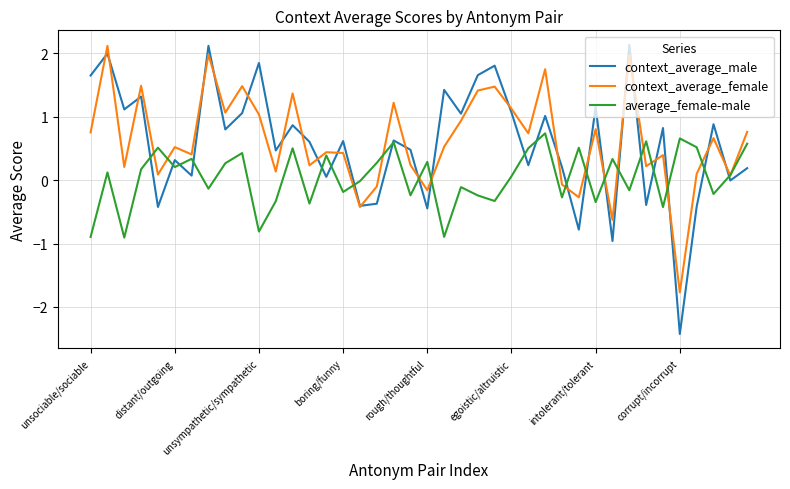

How many lines are shown in the chart?

3